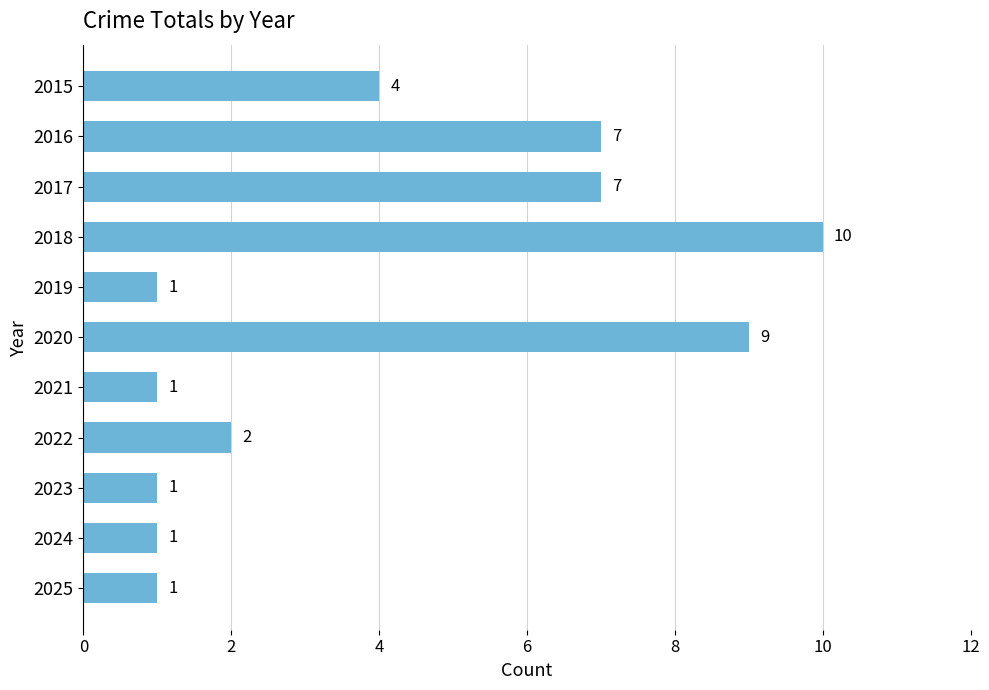

What is the sum of the values at 2016 and 2019?

8